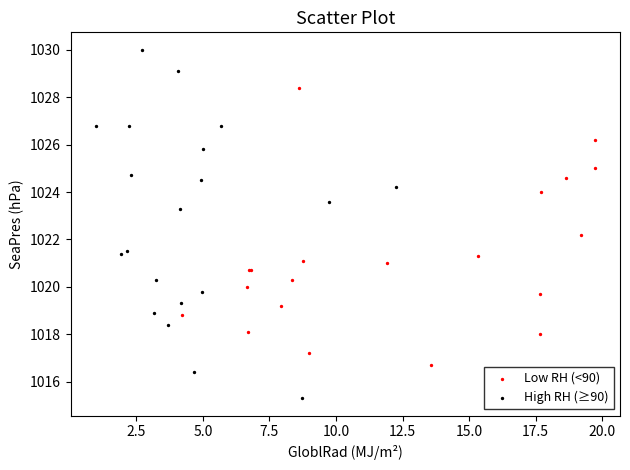

Which series has the largest Y range (max minus min)?

High RH (≥90)